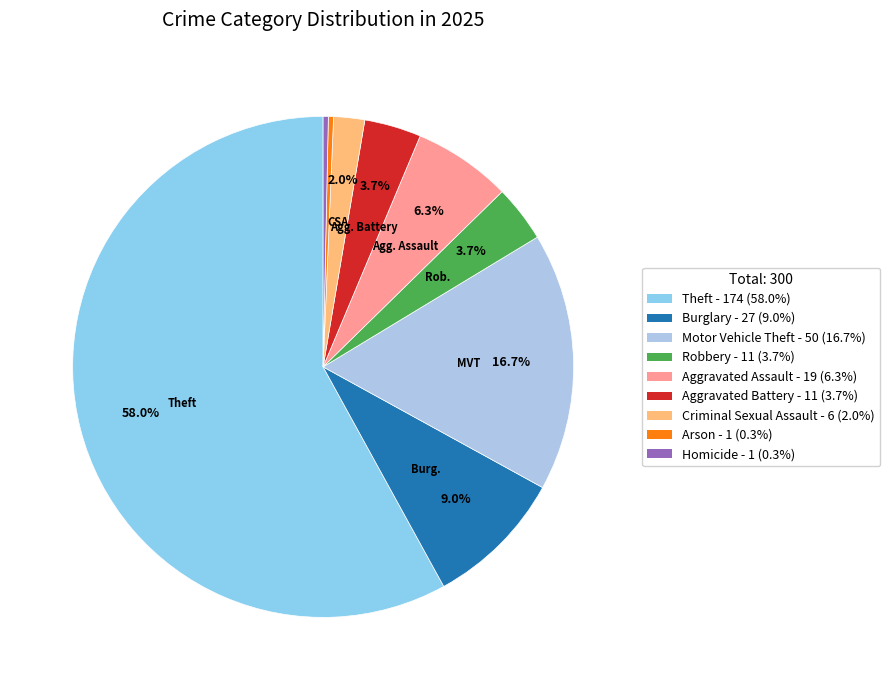

Combined, what portion of the pie is Arson and Aggravated Assault?

6.7%